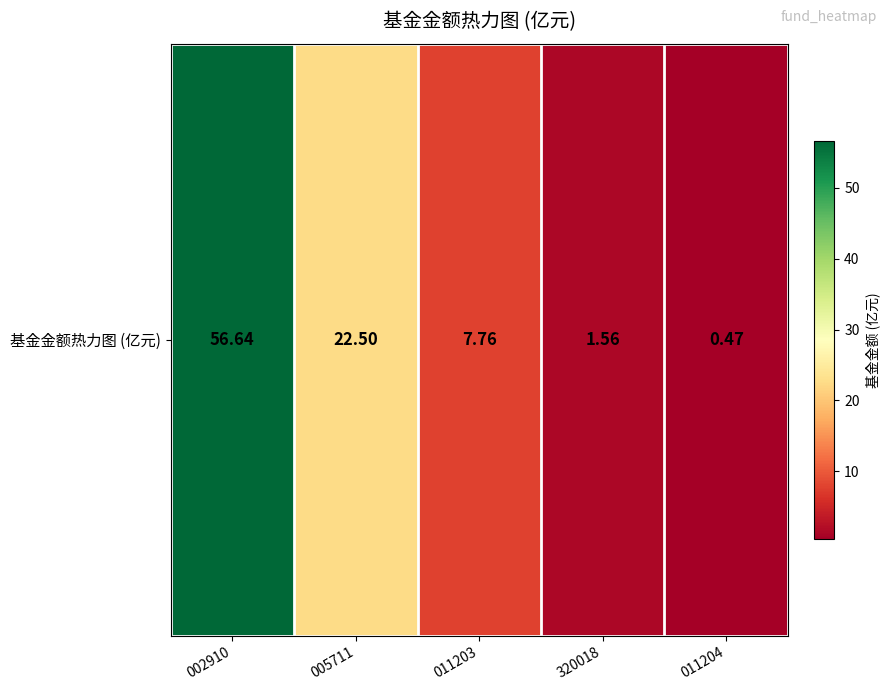

What is the smallest value displayed?

0.5